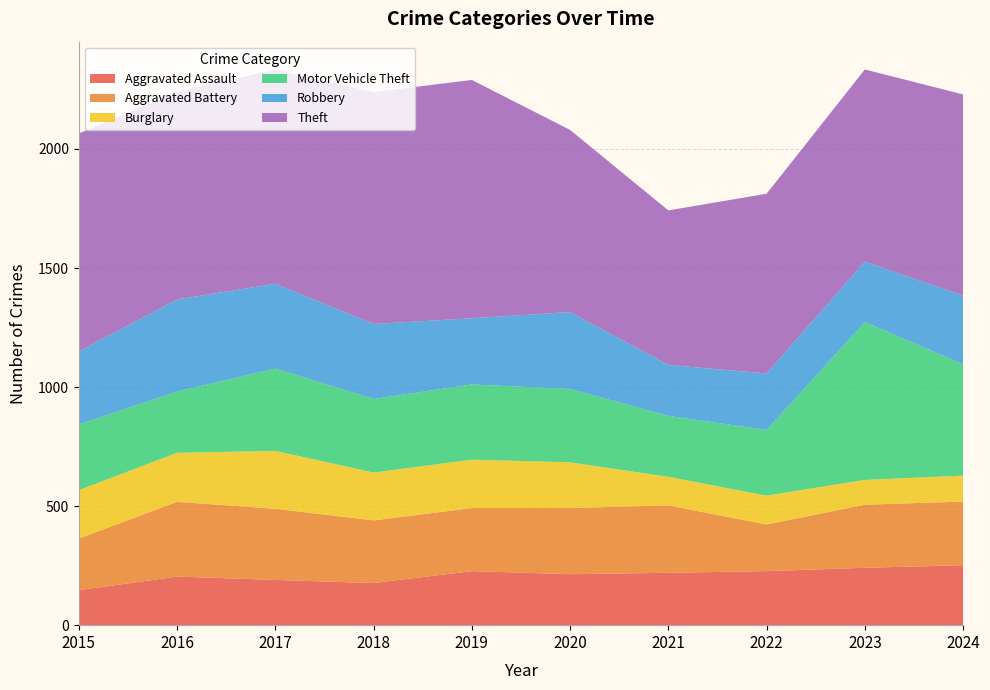

Reading left to right, what are all the values shown in this chart?

Aggravated Assault: 147	204	190	177	227	214	220	227	241	252
Aggravated Battery: 217	314	299	263	265	278	283	196	265	267
Burglary: 203	206	243	201	203	192	120	121	104	109
Motor Vehicle Theft: 276	257	346	309	316	308	256	276	663	468
Robbery: 307	387	356	315	278	323	214	237	254	288
Theft: 915	872	899	974	1001	765	649	755	807	845